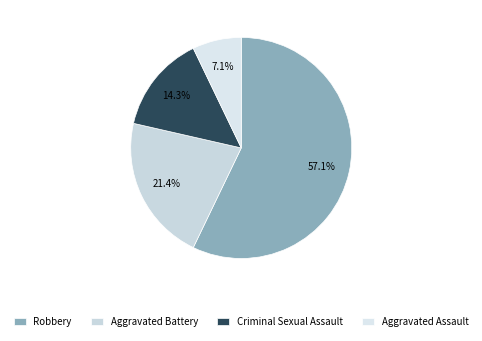

Is it true that Aggravated Battery is 31% of the pie?

False